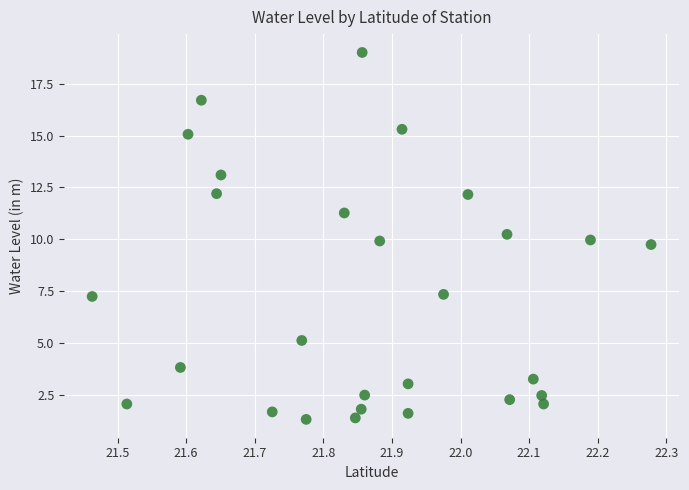

What is the range of X values (max minus min)?

0.8